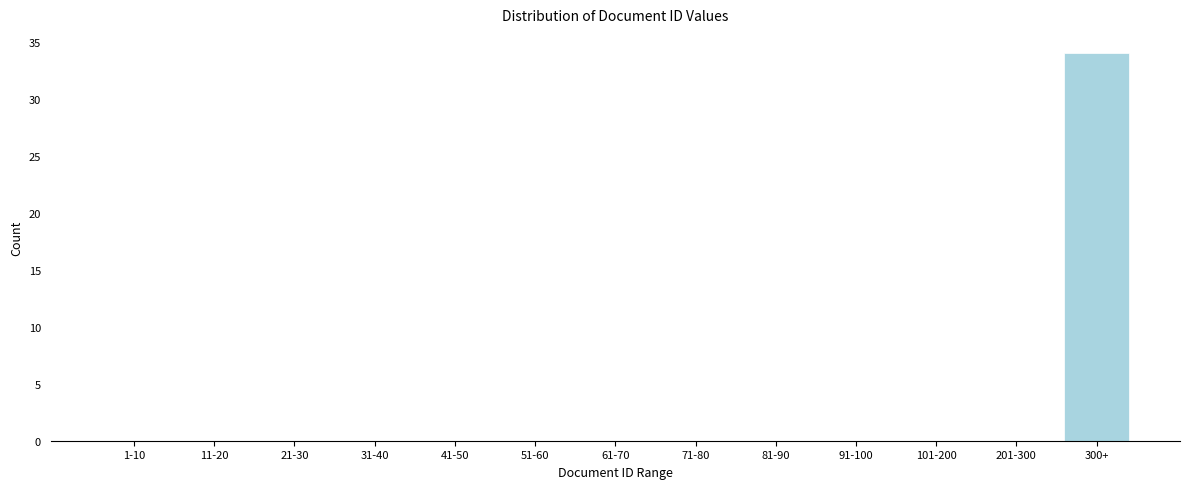

Reading left to right, list all the values displayed in this chart.

1-10=0	11-20=0	21-30=0	31-40=0	41-50=0	51-60=0	61-70=0	71-80=0	81-90=0	91-100=0	101-200=0	201-300=0	300+=34